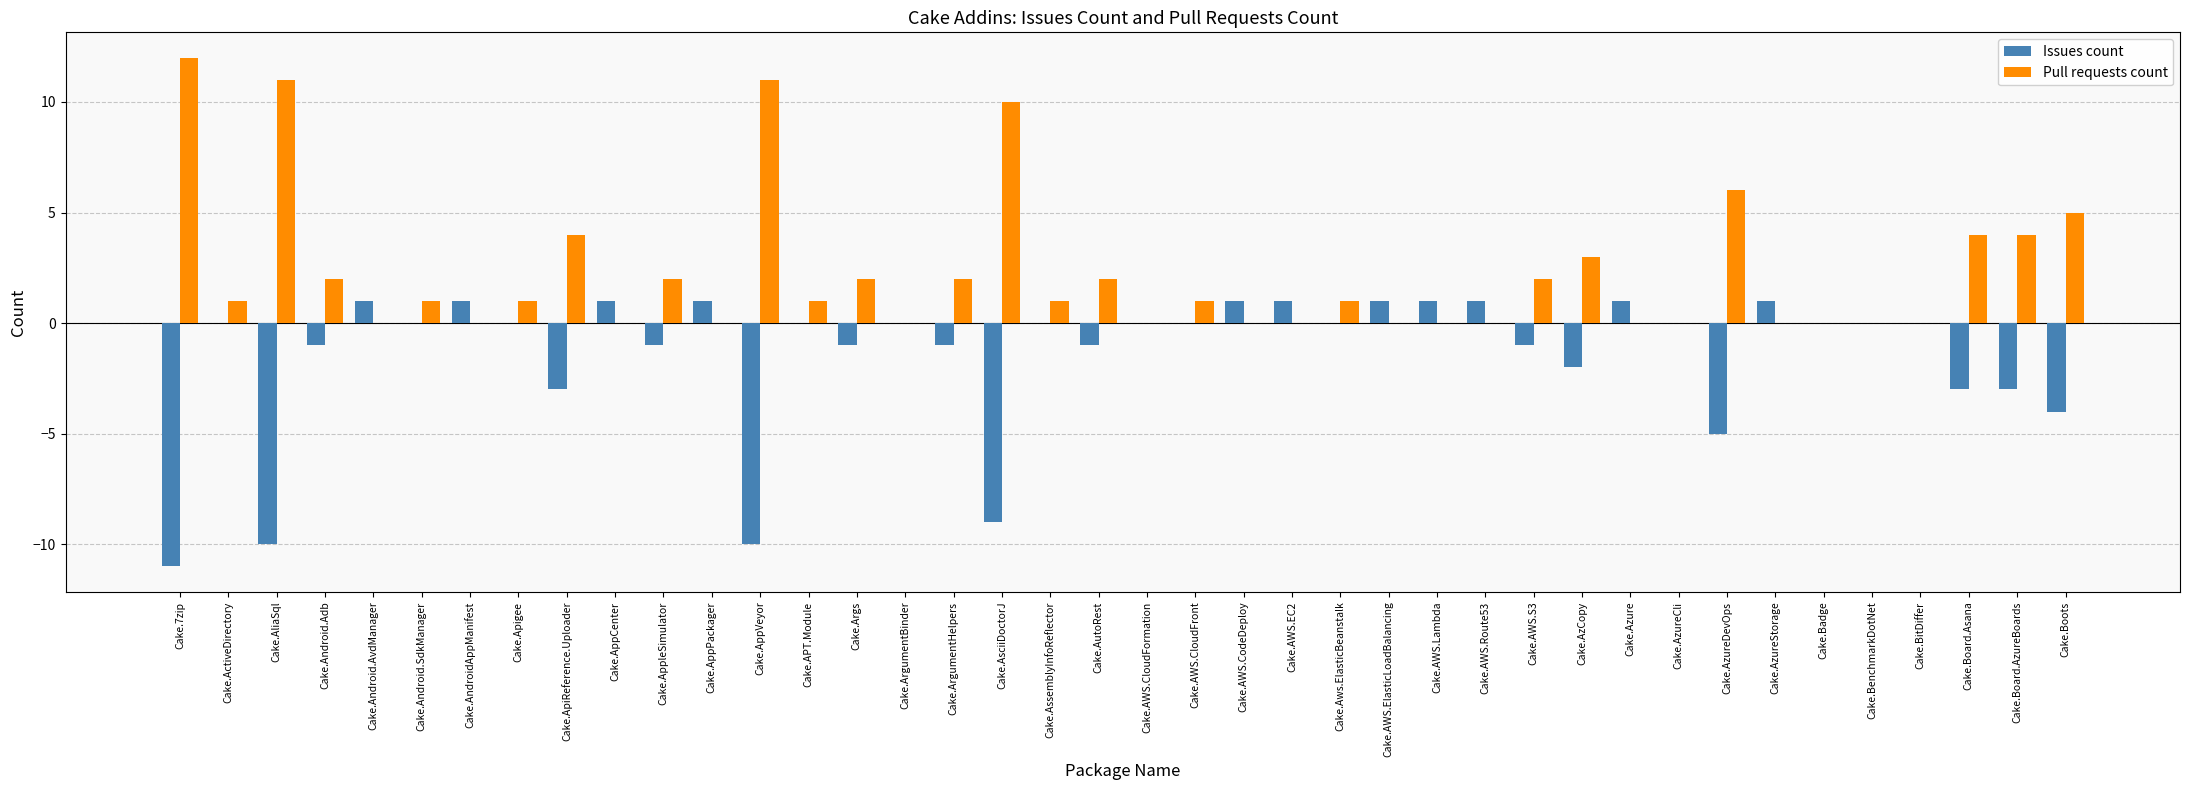

Reading right to left, transcribe all the data shown in this chart.

Issues count: -4	-3	-3	0	0	0	1	-5	0	1	-2	-1	1	1	1	0	1	1	0	0	-1	0	-9	-1	0	-1	0	-10	1	-1	1	-3	0	1	0	1	-1	-10	0	-11
Pull requests count: 5	4	4	0	0	0	0	6	0	0	3	2	0	0	0	1	0	0	1	0	2	1	10	2	0	2	1	11	0	2	0	4	1	0	1	0	2	11	1	12